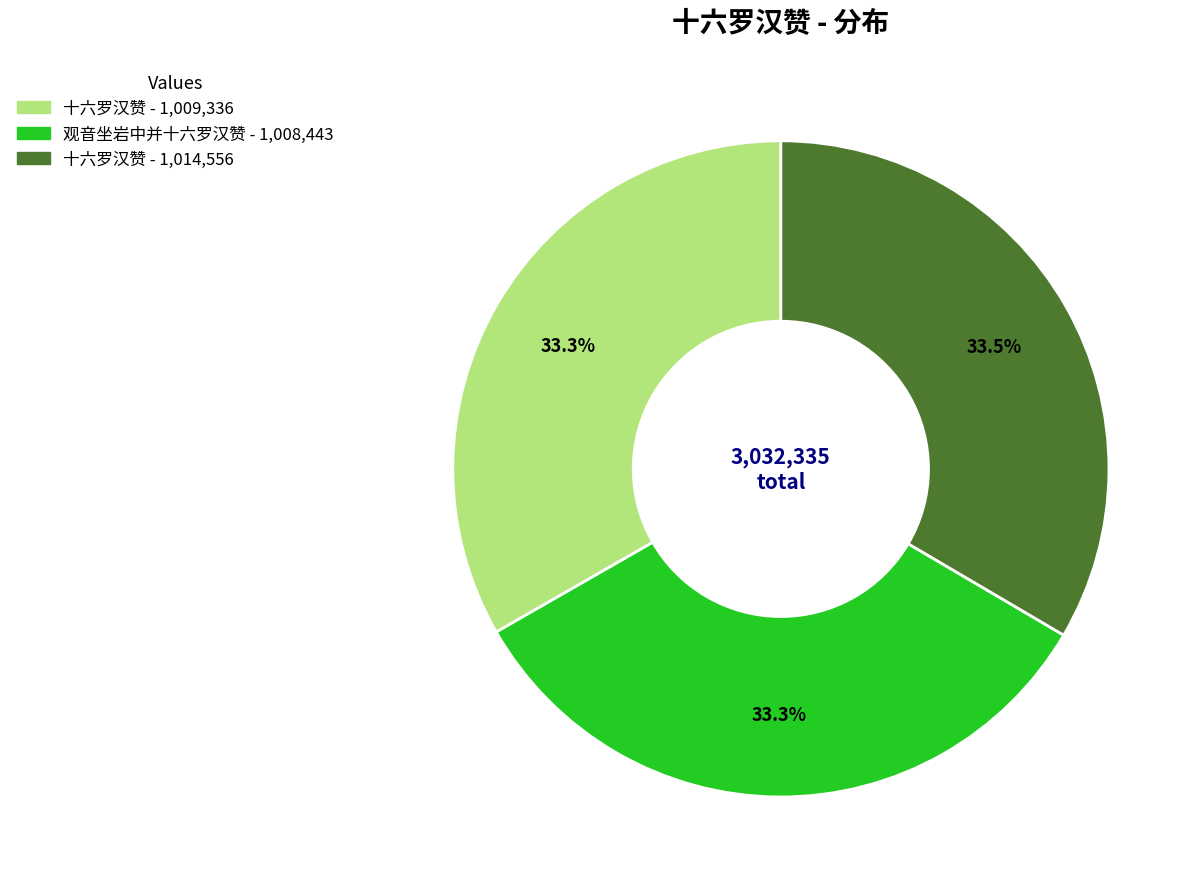

Is there a majority slice in this chart?

No